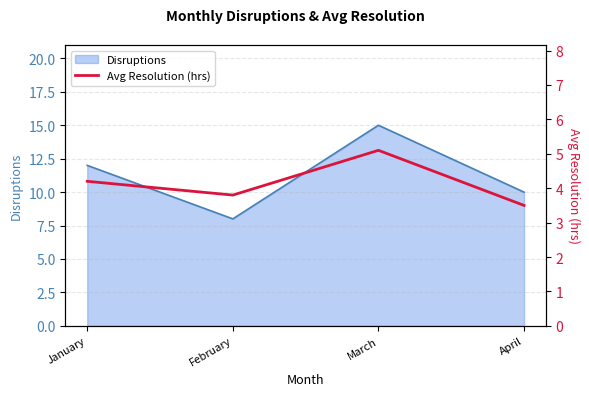

True or false: Disruptions has more than 2 points higher than both neighbors.

False